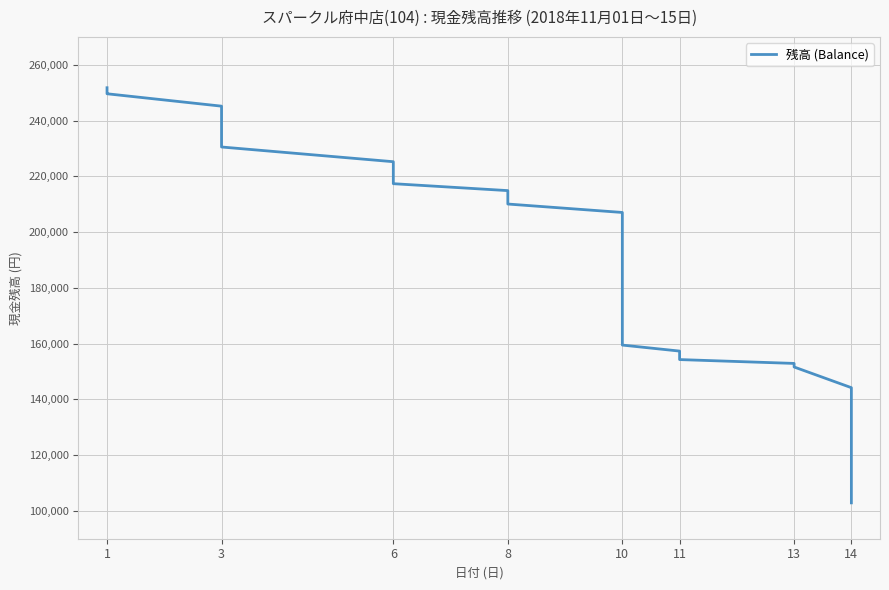

What is the change in value from 6 to 14?

-29652